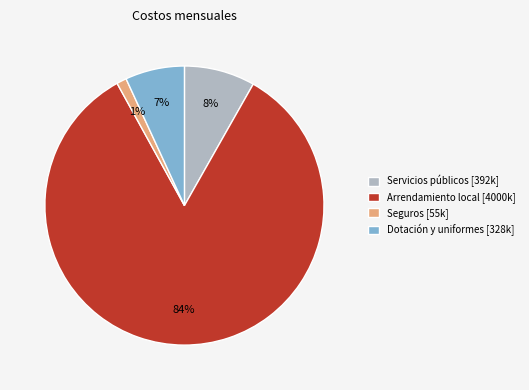

The Dotación y uniformes slice represents 1% of the pie. True or false?

False